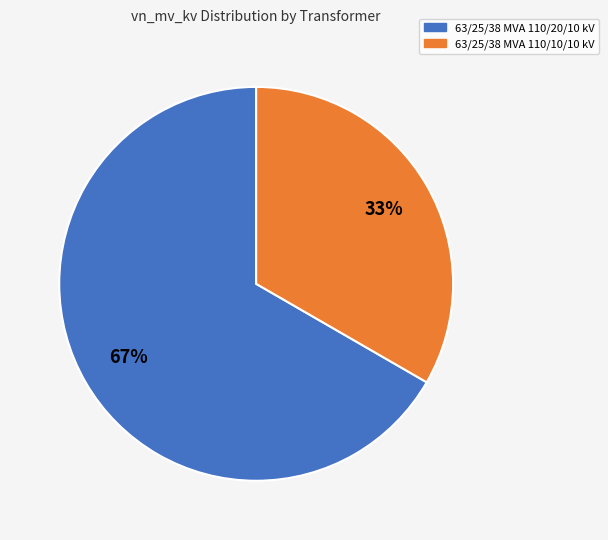

How many segments does this pie chart have?

2